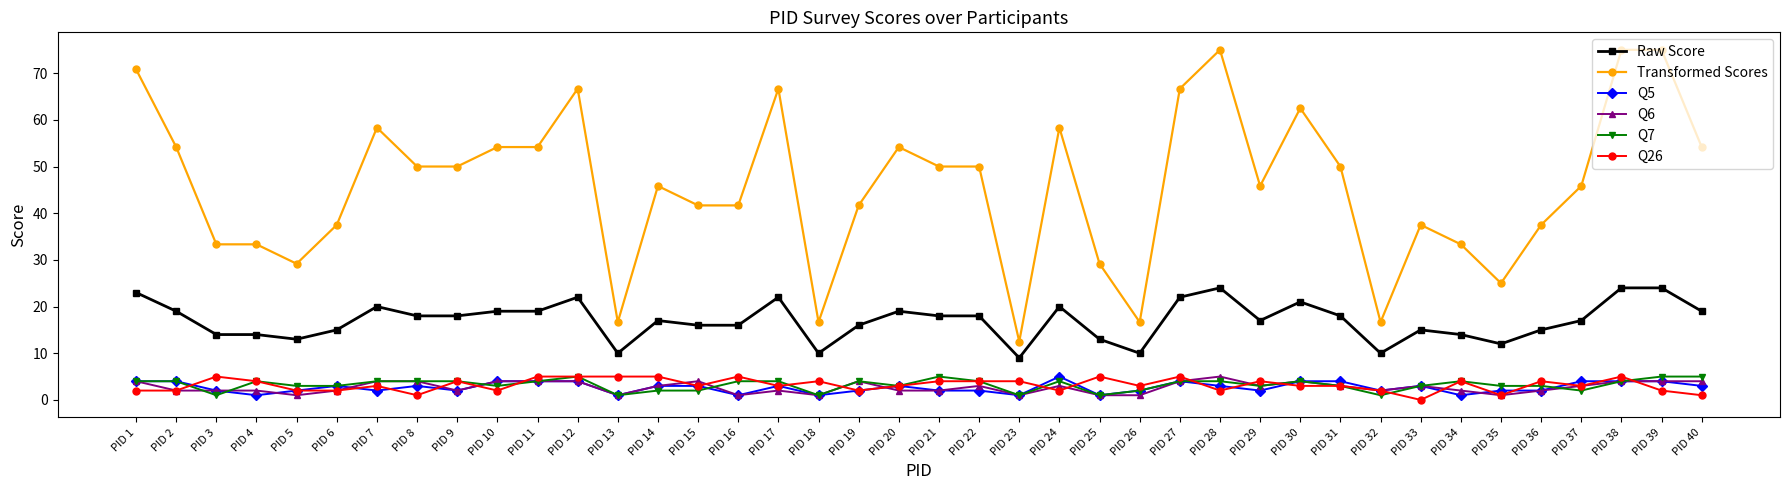

What is the sum of the Transformed Scores values at PID 15 and PID 3?

75.0